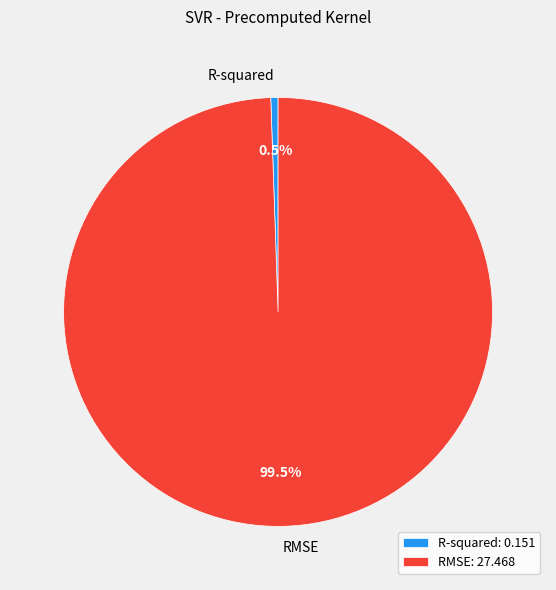

Rank the categories by value from highest to lowest.

RMSE, R-squared